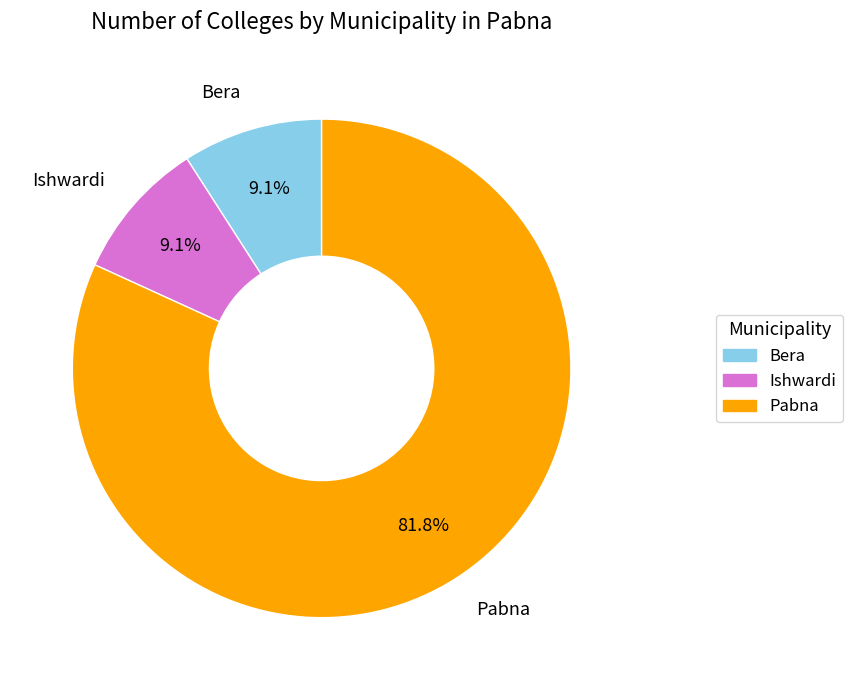

What percentage do Bera and Pabna together represent?

90.9%